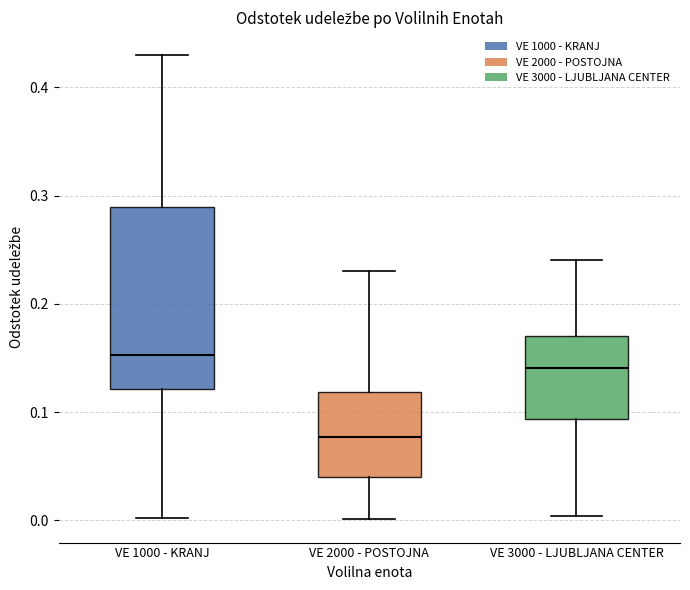

Comparing the boxes themselves (not the whiskers), which one is the tallest?

VE 1000 - KRANJ